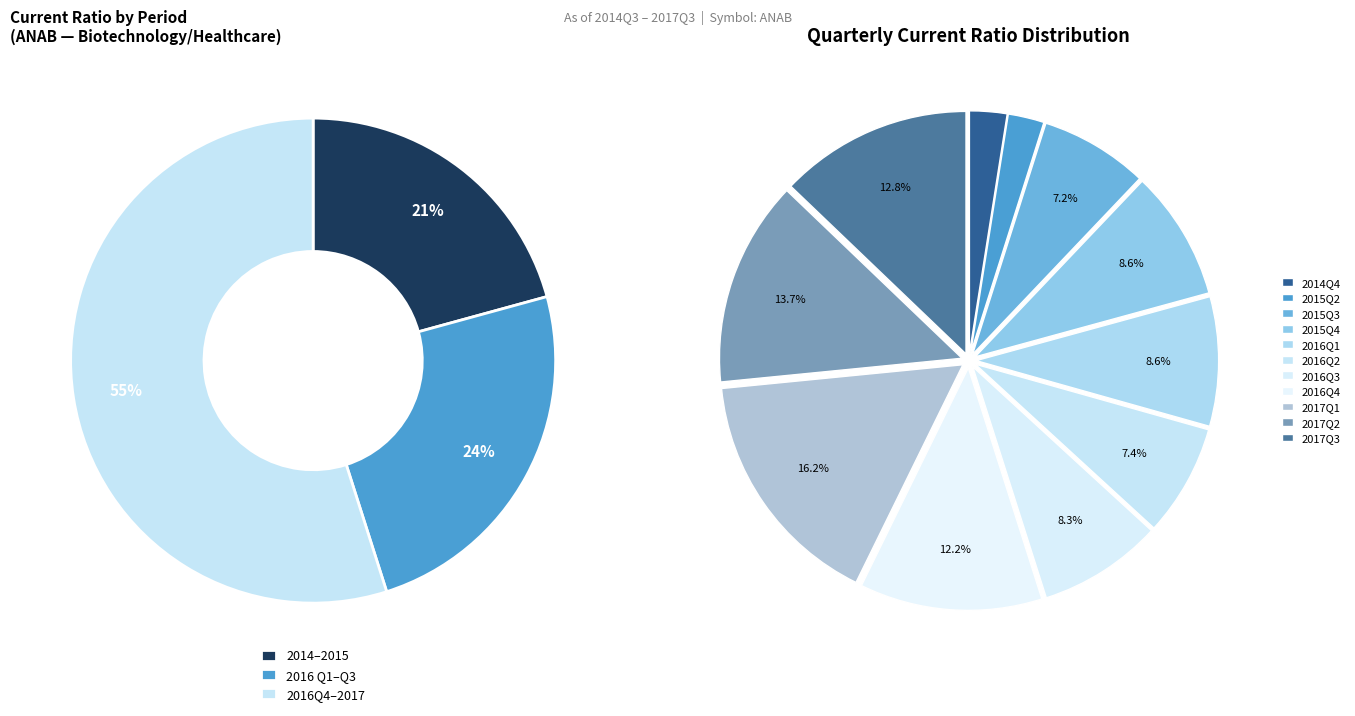

Does 2014Q4 represent more than half of the total?

No